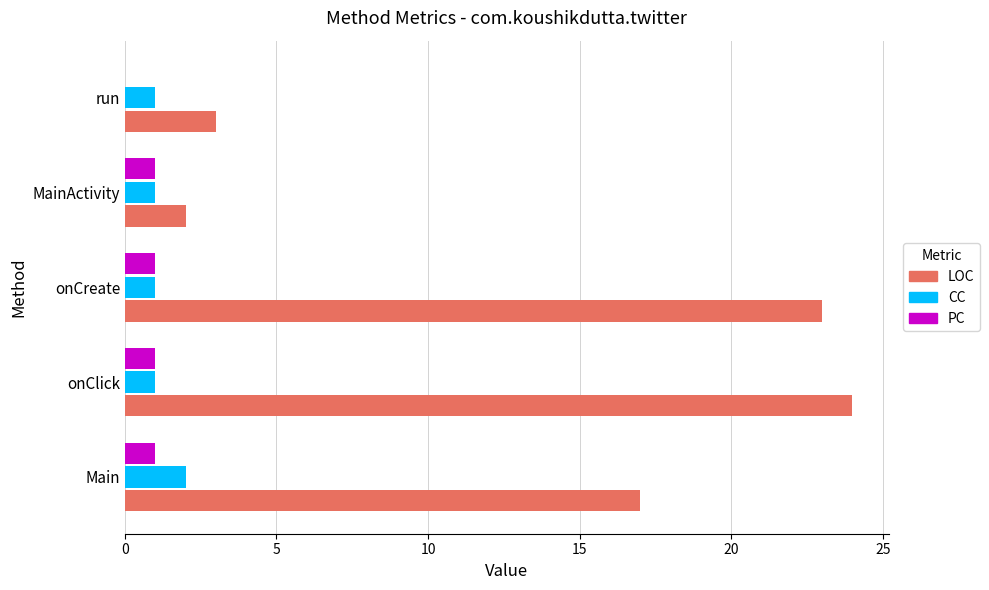

True or false: PC has a value of 1 at onCreate.

True